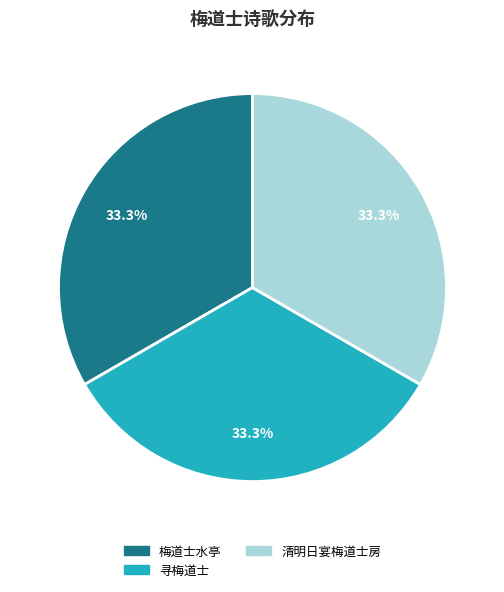

Is there any slice that represents more than half of the pie?

No